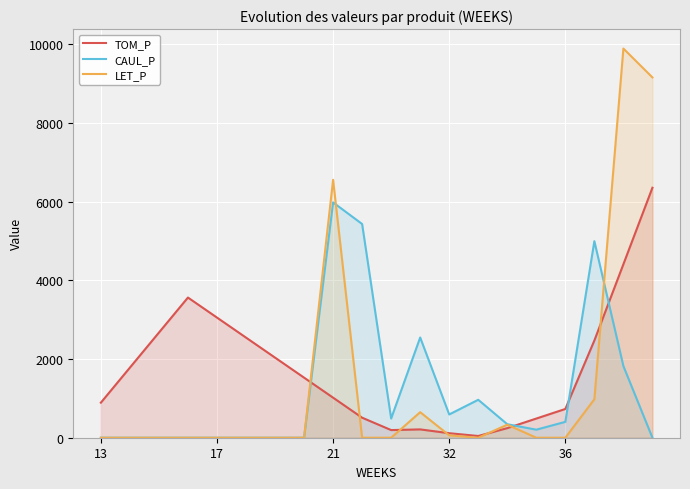

How many interior local peaks does the LET_P series have?

4